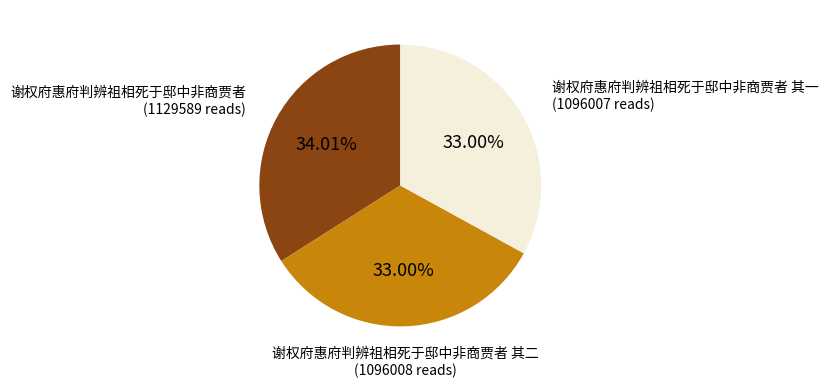

What percentage do 谢权府惠府判辨祖相死于邸中非商贾者 其一 and 谢权府惠府判辨祖相死于邸中非商贾者 together represent?

67.0%